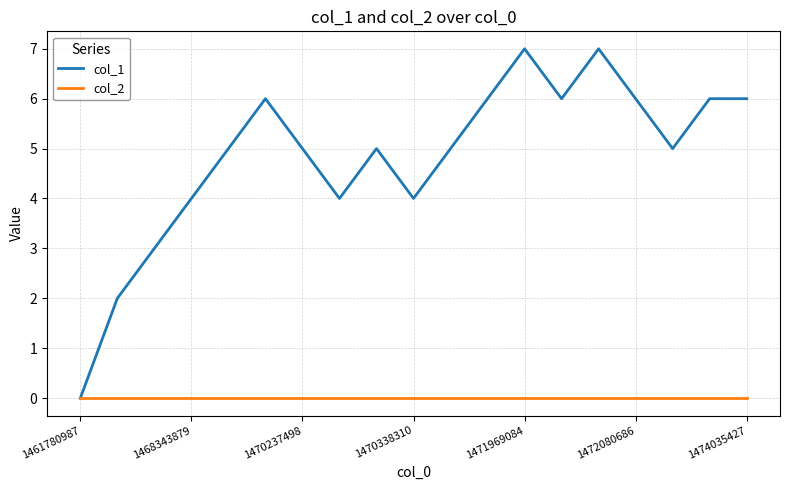

What is the sum of all col_1 values?

92